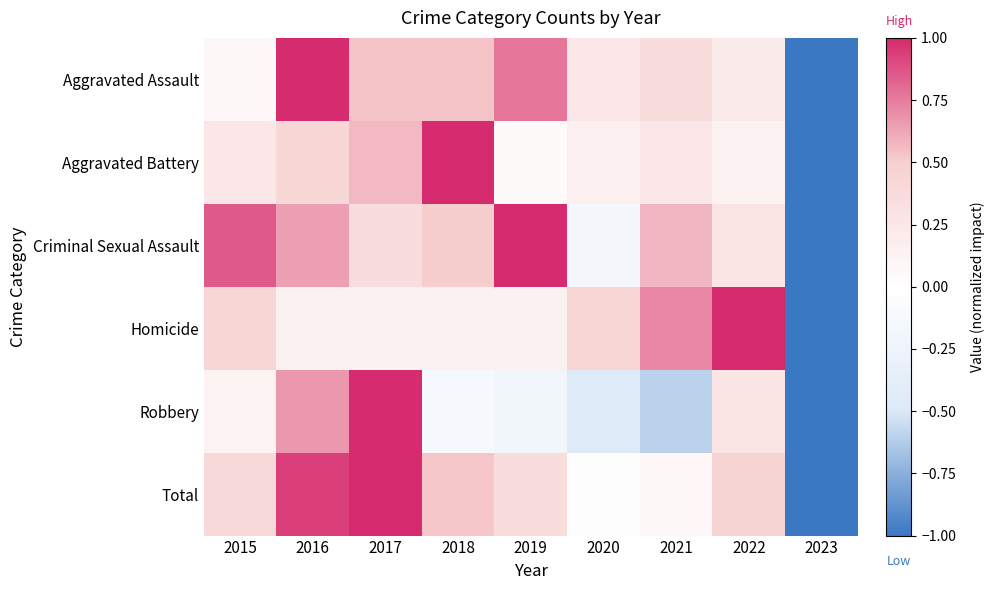

What is the total value across all series at 2018?

2.6